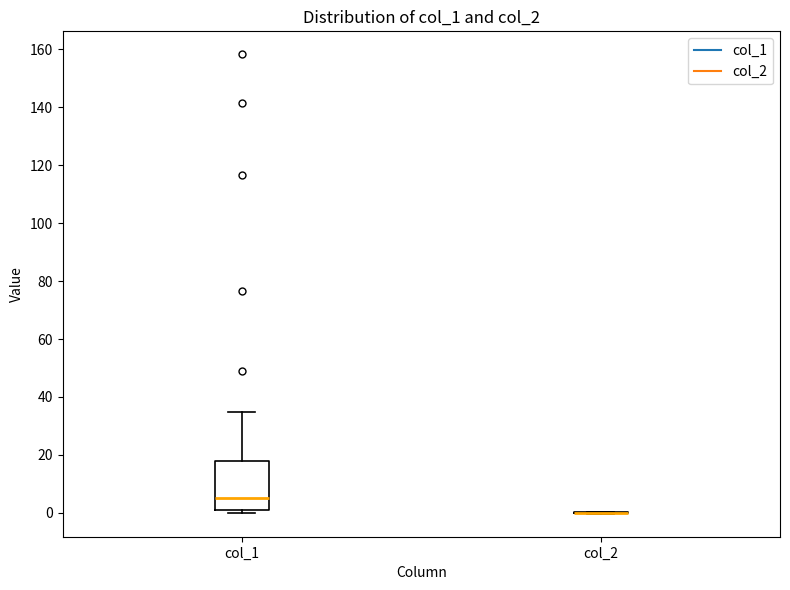

Where does the median line of the box for col_1 sit on the y-axis? The values are not printed on the chart, so give them approximately, as read against the axis.

6